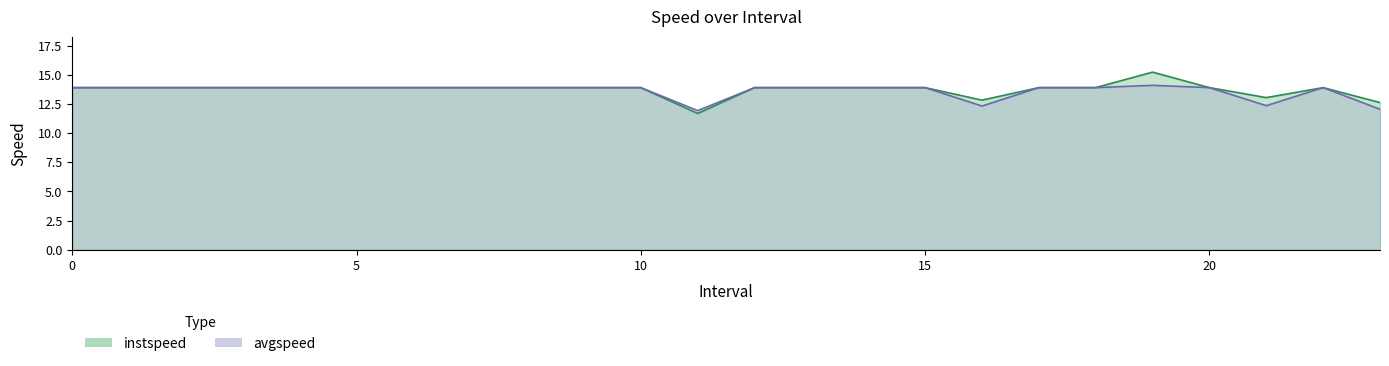

What is the difference between the maximum and minimum values in the instspeed series?

3.5